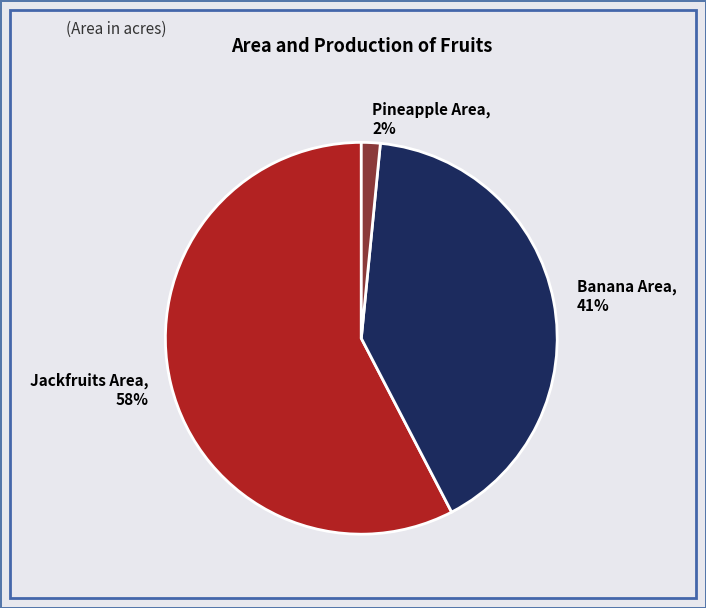

Is there a majority slice in this chart?

Yes